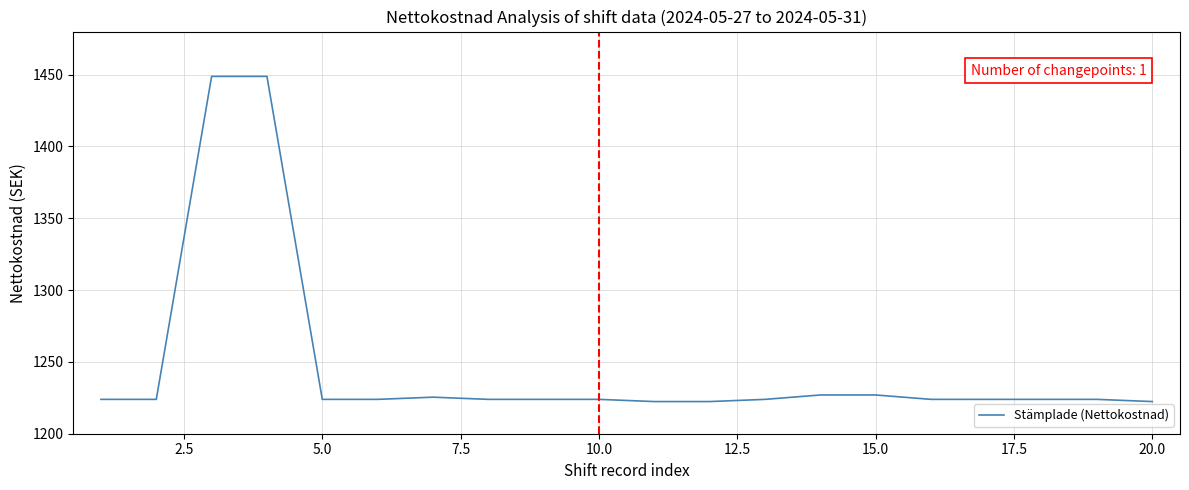

What is the difference between the maximum and minimum values?

226.4